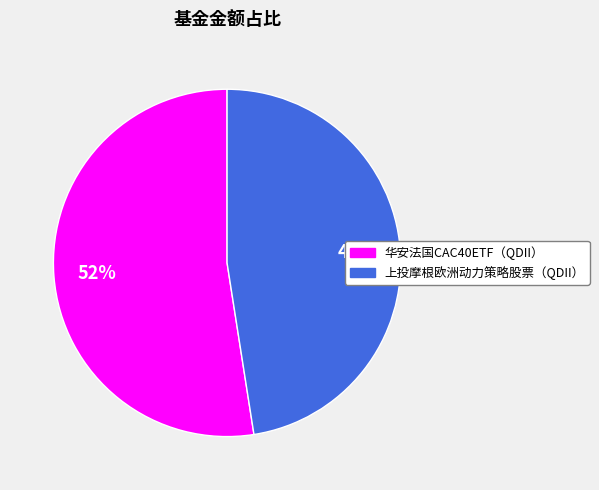

To the nearest percent, what percentage of the pie is 上投摩根欧洲动力策略股票（QDII）?

48%